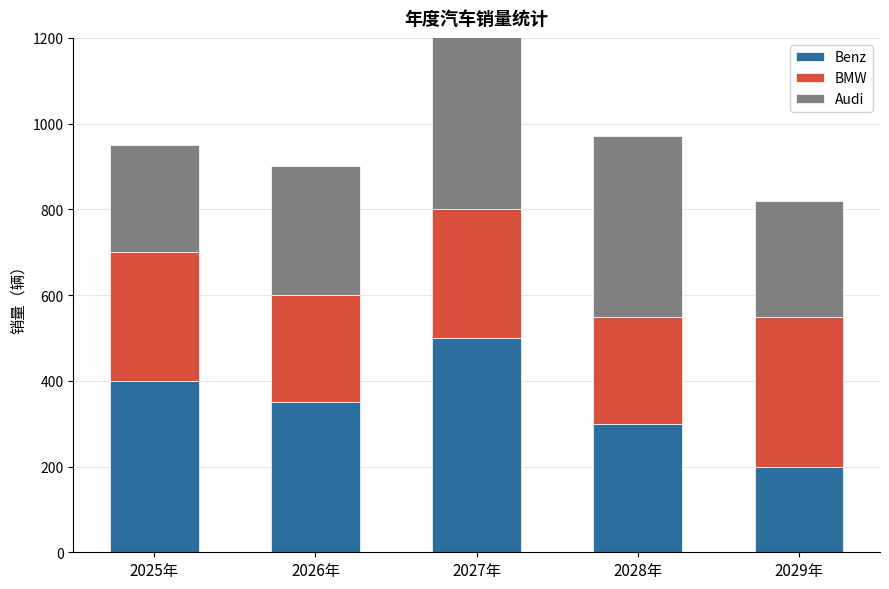

What is the minimum value for Benz?

200